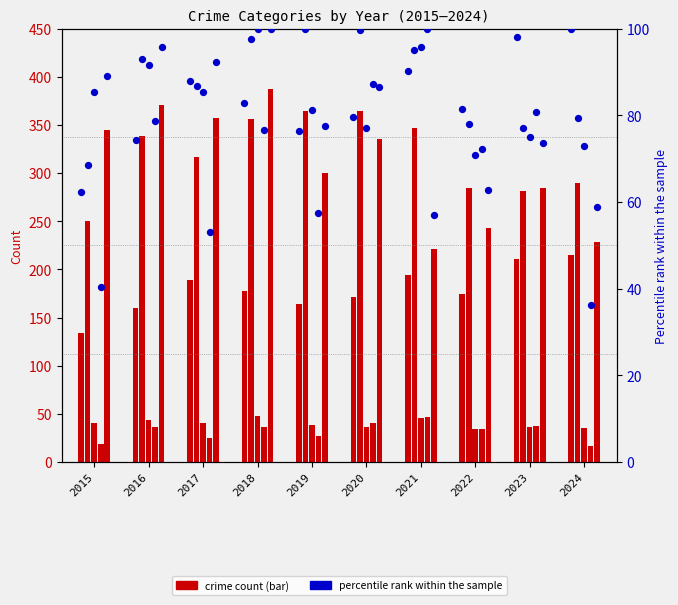

Is the value of Aggravated Battery at 2016 greater than the value of Robbery at 2021?

Yes